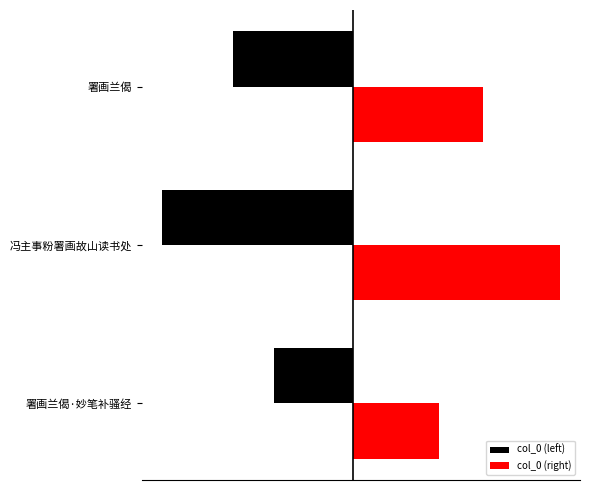

What is the difference between the maximum and minimum values in the col_0 (right) series?

197512.6